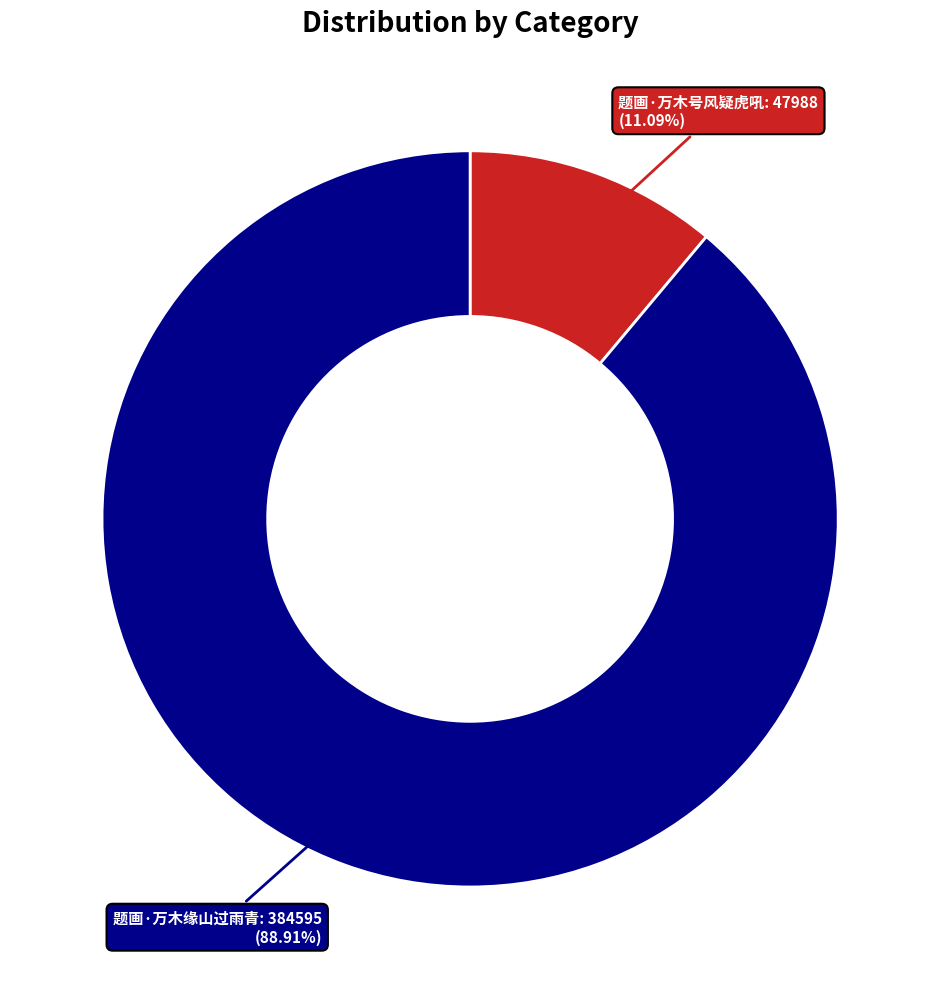

Count the number of slices in the pie.

2